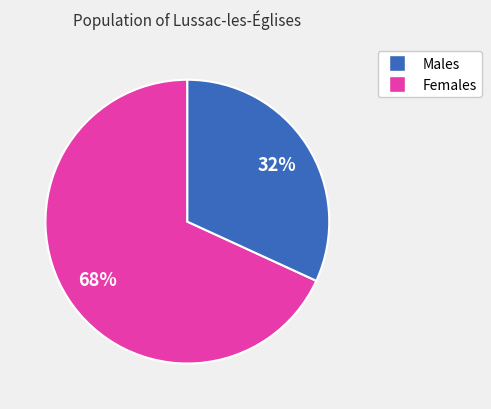

Does any single category account for the majority?

Yes